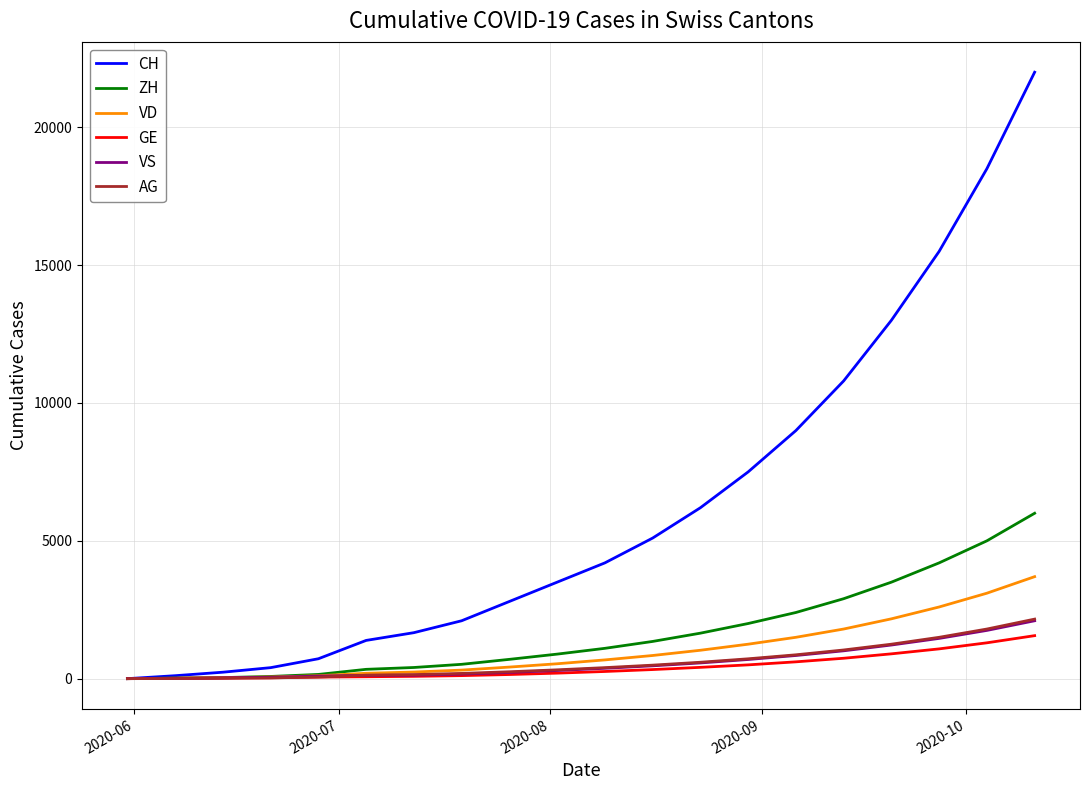

Which series has the largest range (max minus min)?

CH